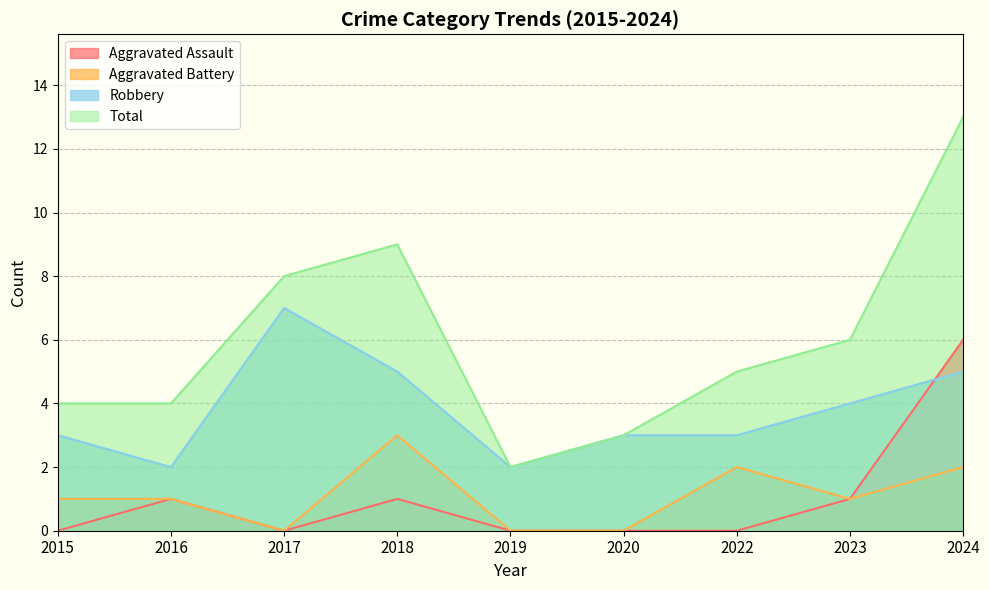

Between 2018 and 2024, which series saw the biggest shift?

Aggravated Assault